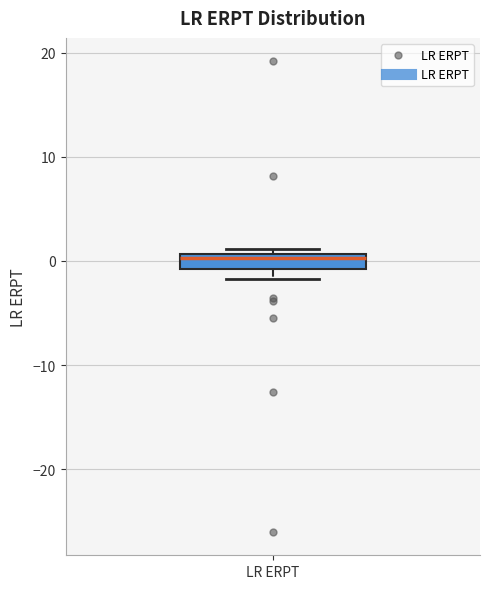

Where does the median line of the box for LR ERPT sit on the y-axis? The values are not printed on the chart, so give them approximately, as read against the axis.

0